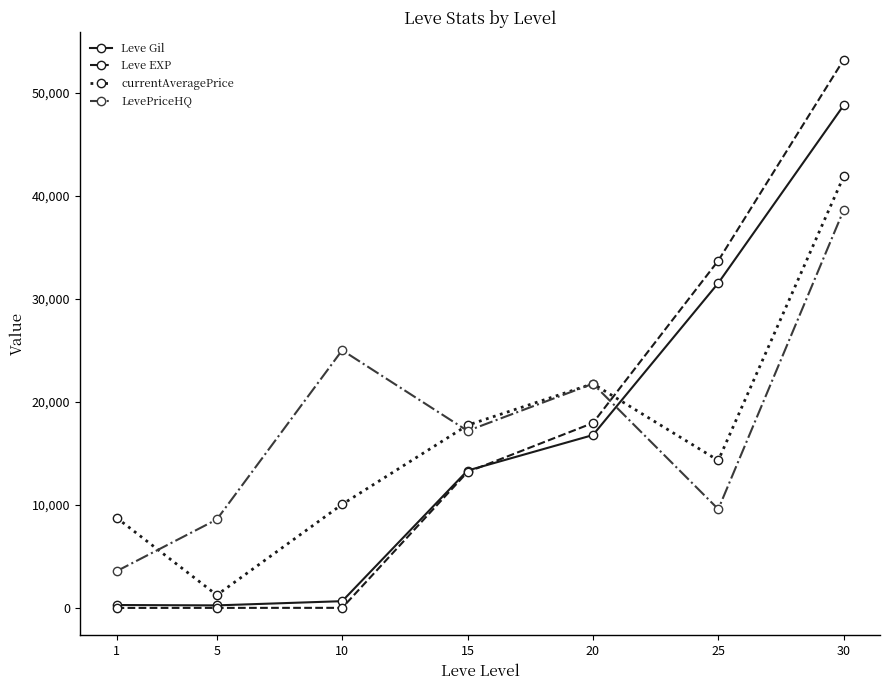

What is the sum of the Leve Gil values at 30 and 5?

49002.5